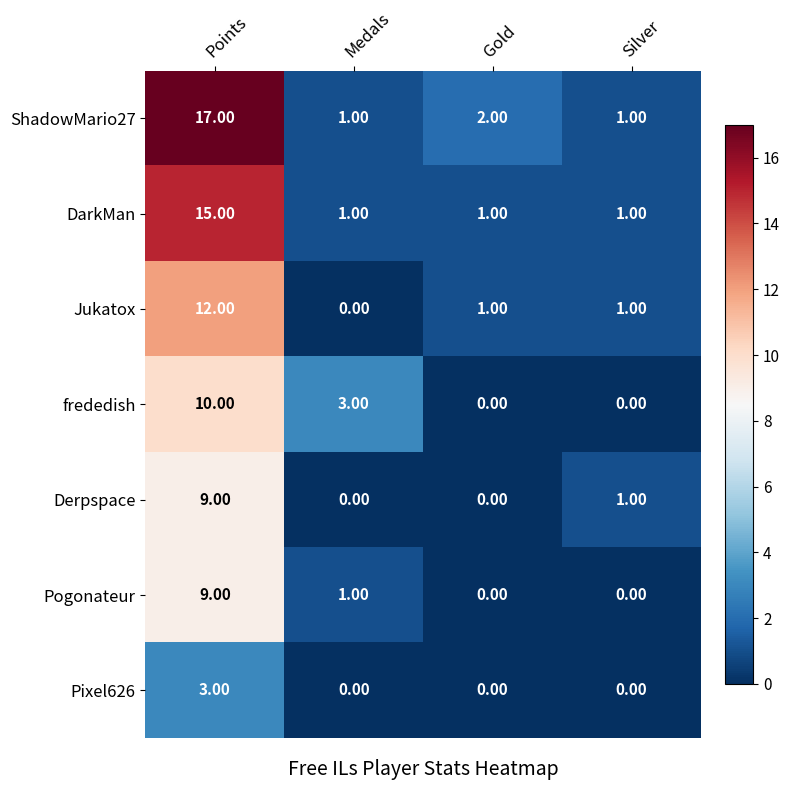

What is the spread (max minus min) of values at Points?

14